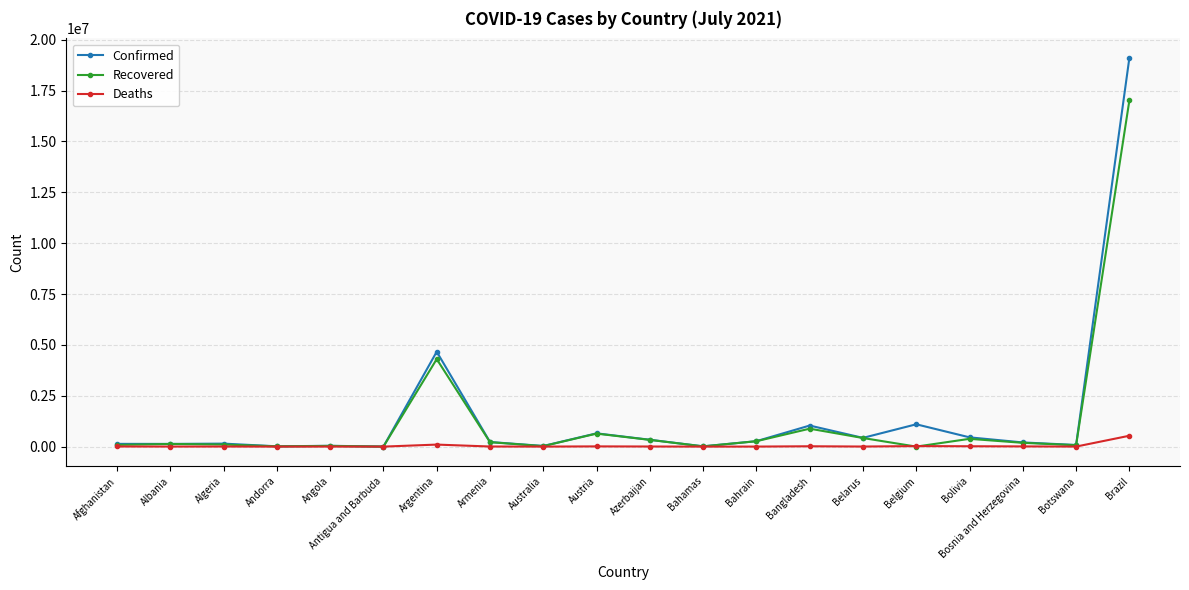

What is the label of the 17th point from the right?

Andorra